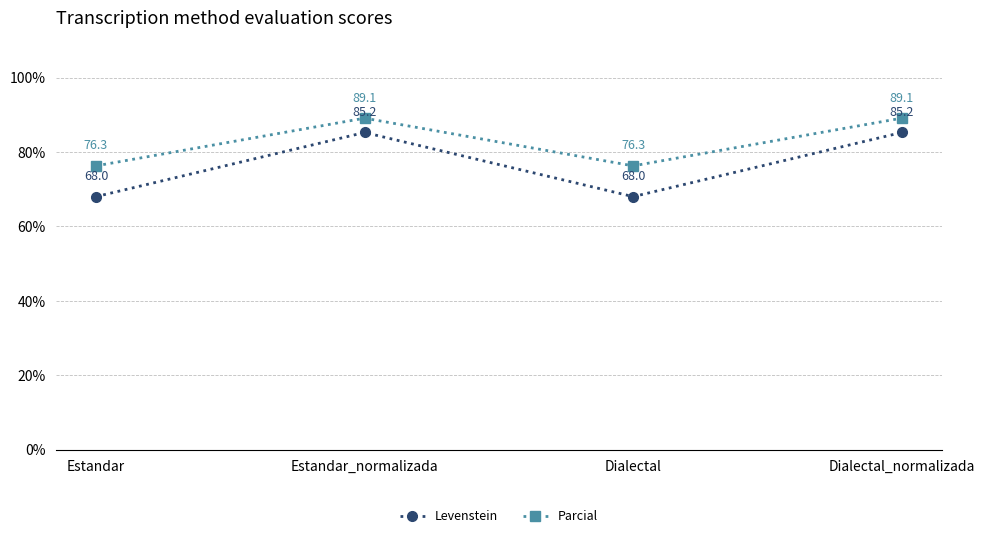

How many distinct data groups are displayed?

2